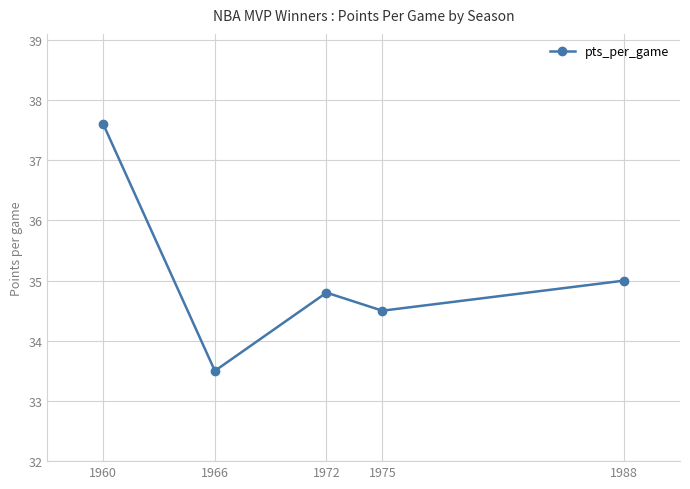

List the labels in order of value, largest first.

1960, 1988, 1972, 1975, 1966